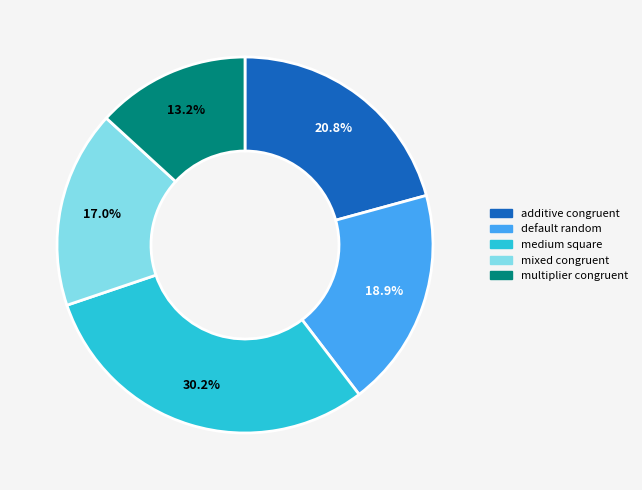

What is the largest slice in the pie chart?

medium square